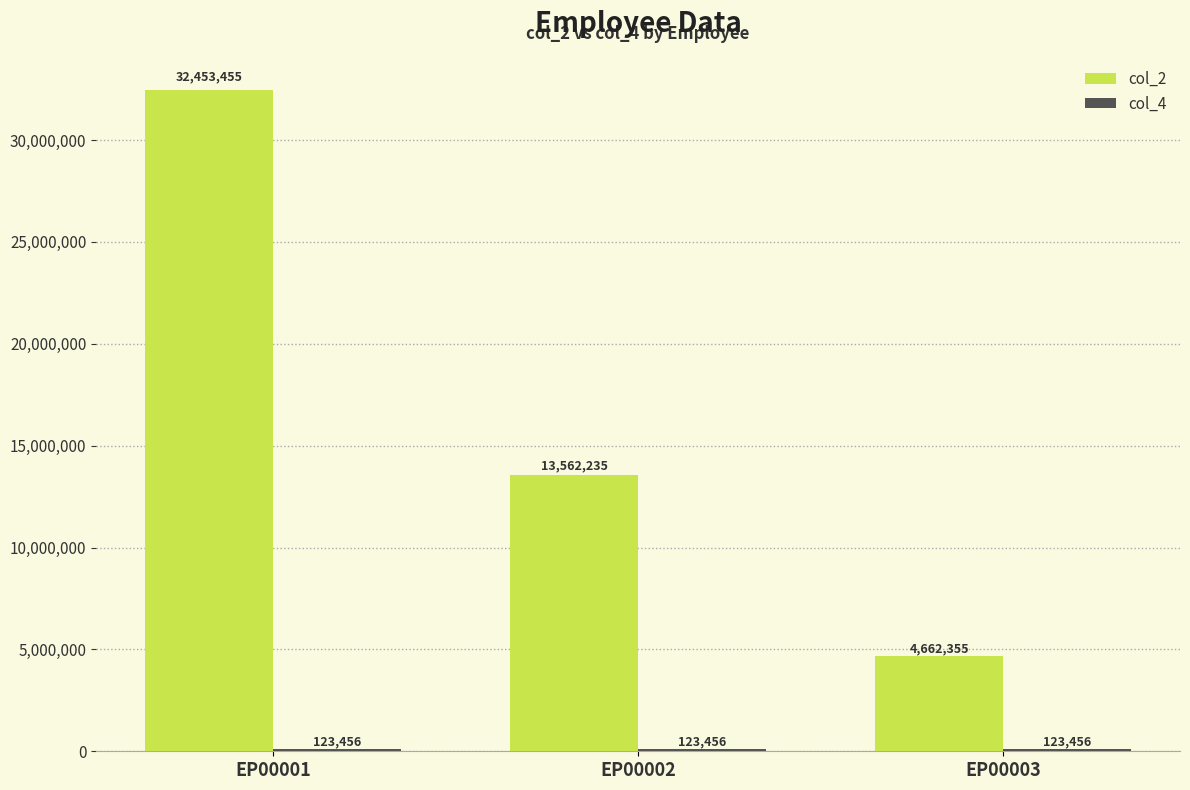

Is it true that col_2 equals 32453455 at EP00001?

True